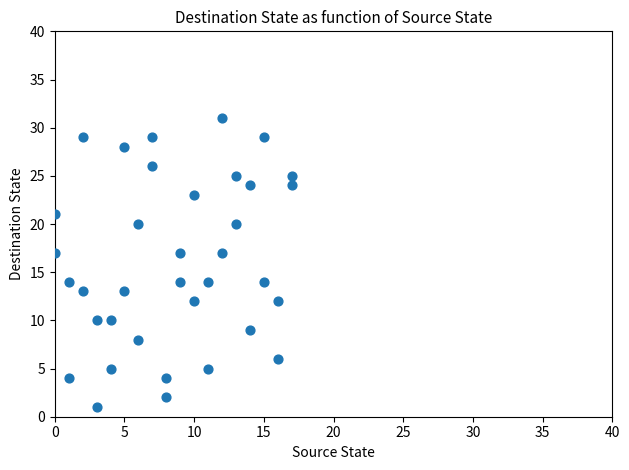

What is the range of X values (max minus min)?

17